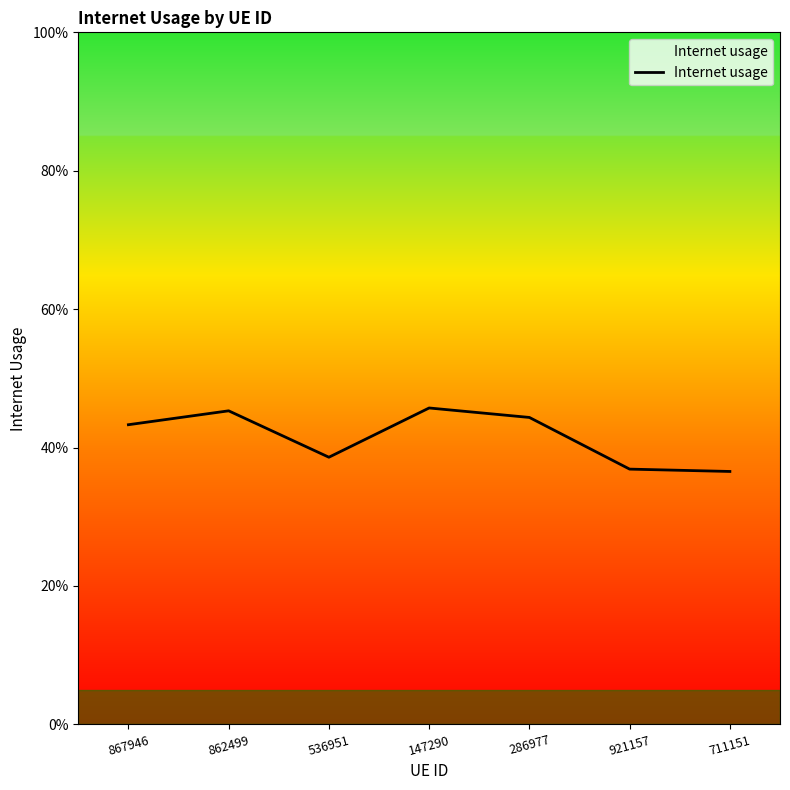

The chart shows a value of 0.4 at 286977. True or false?

True